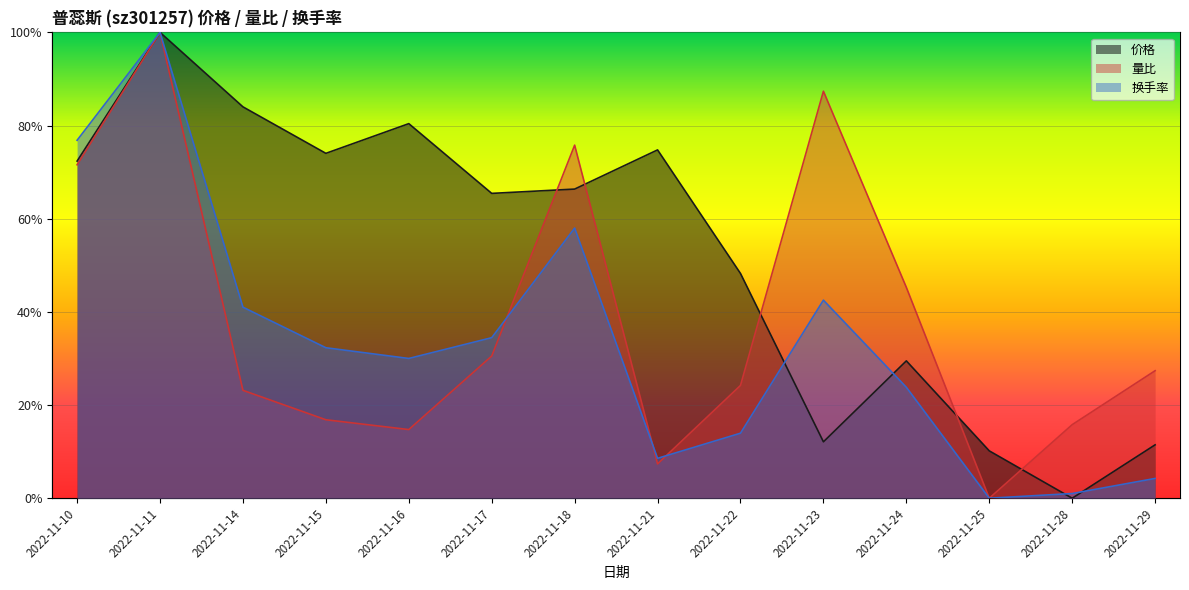

True or false: 换手率 has more than 1 interior local peaks.

True